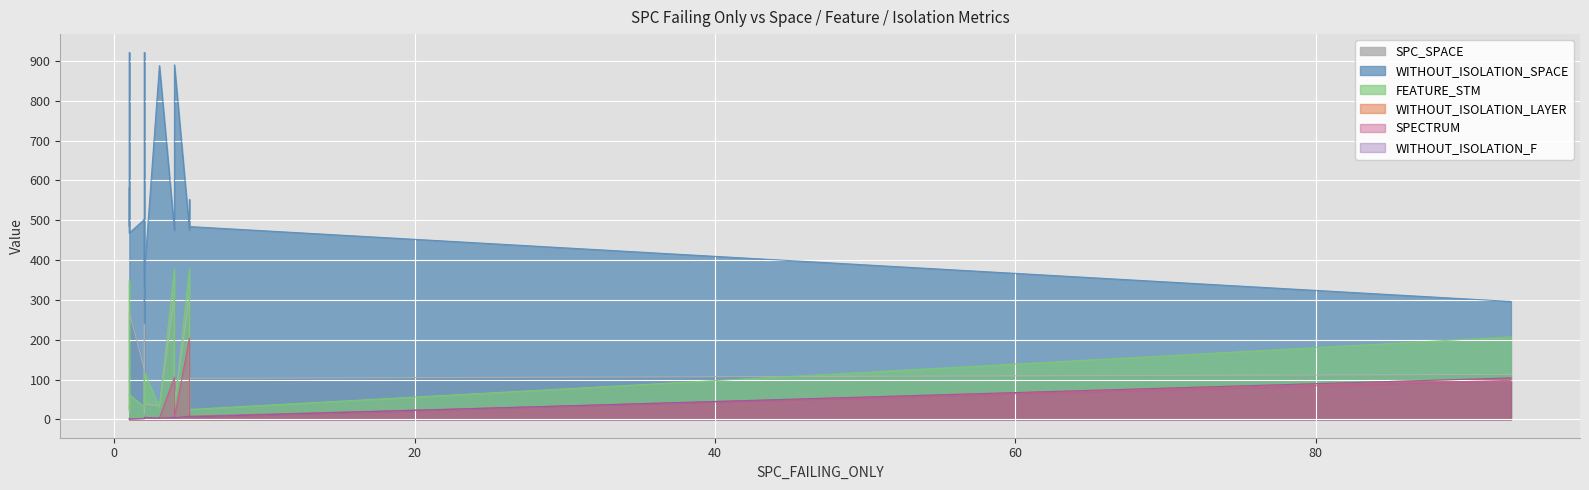

How many lines are shown in the chart?

6